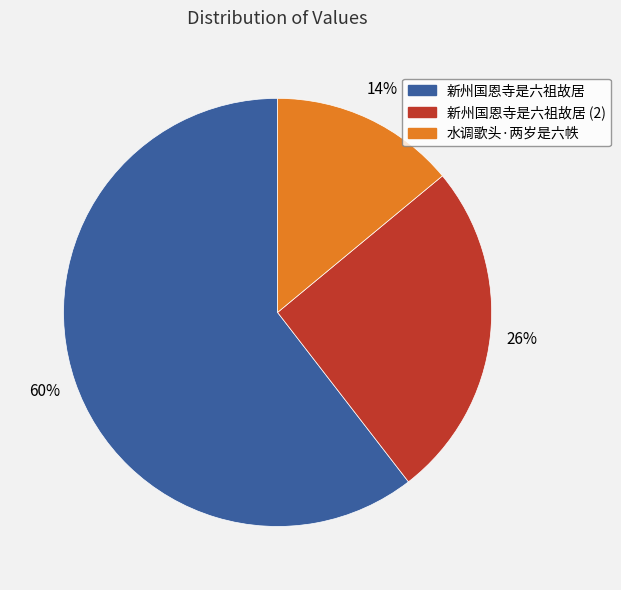

How many segments does this pie chart have?

3